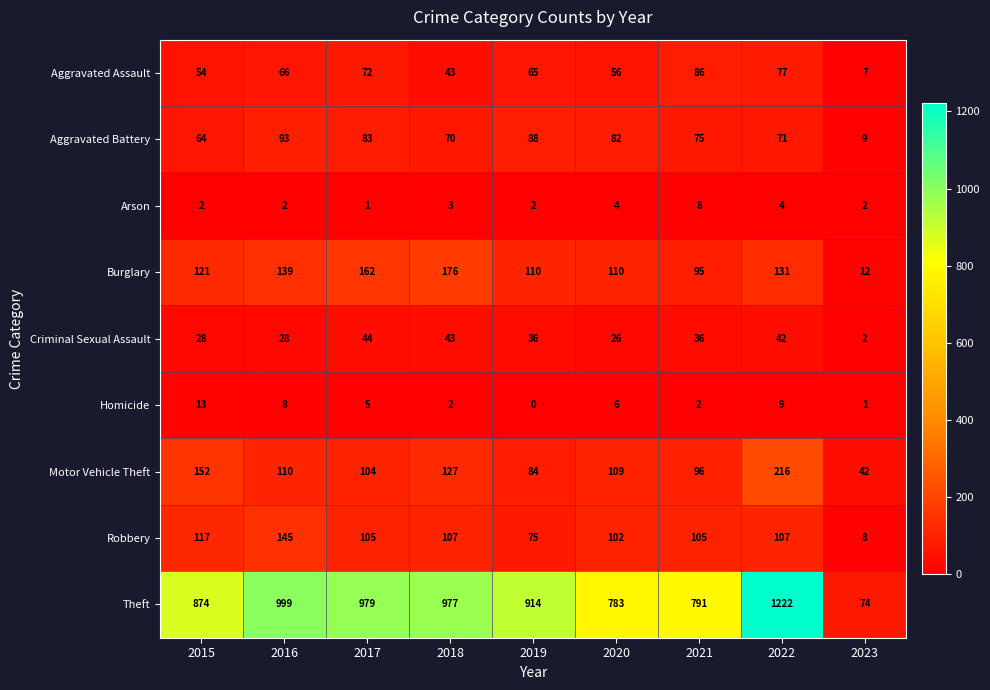

What is the difference between the Robbery values at 2019 and 2022?

32